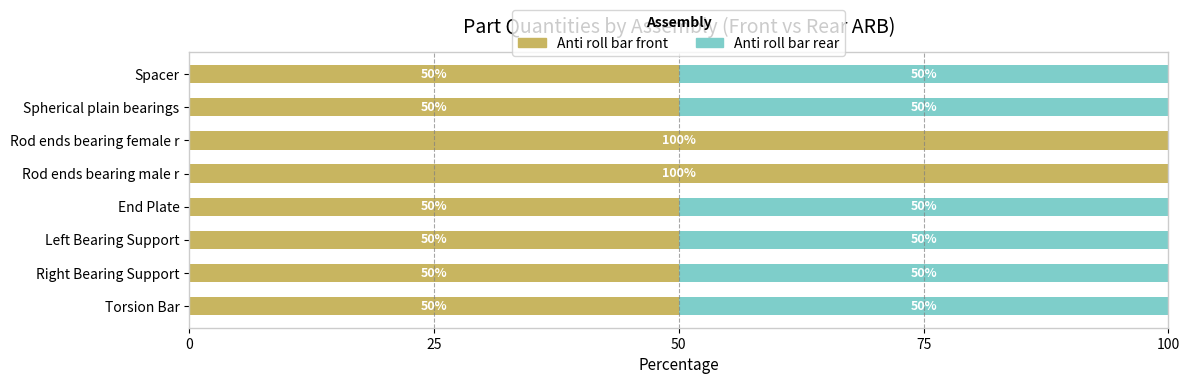

Read the Anti roll bar front value at Rod ends bearing male r.

100